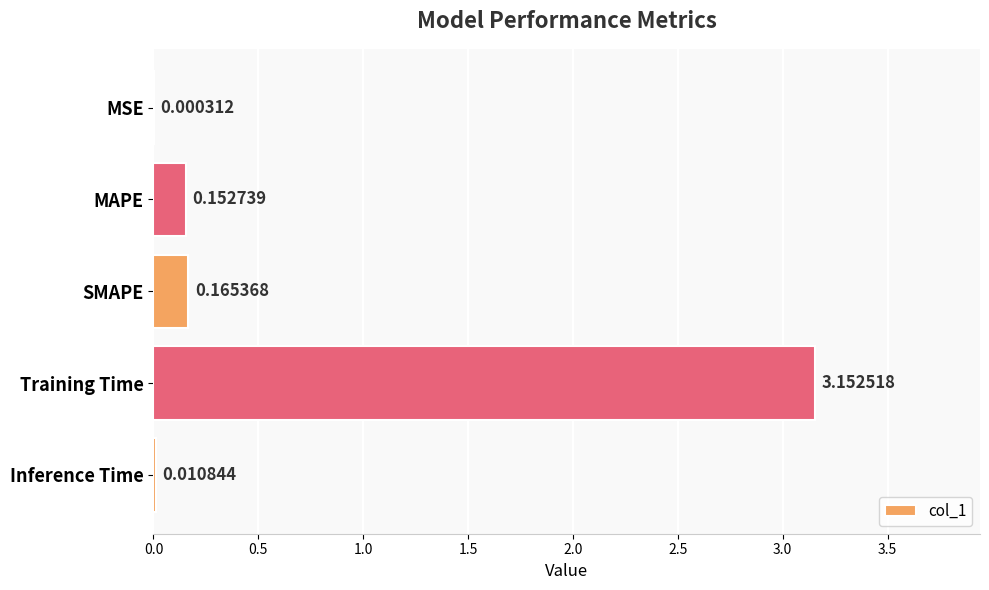

Where is the data nearest to the value 1?

SMAPE